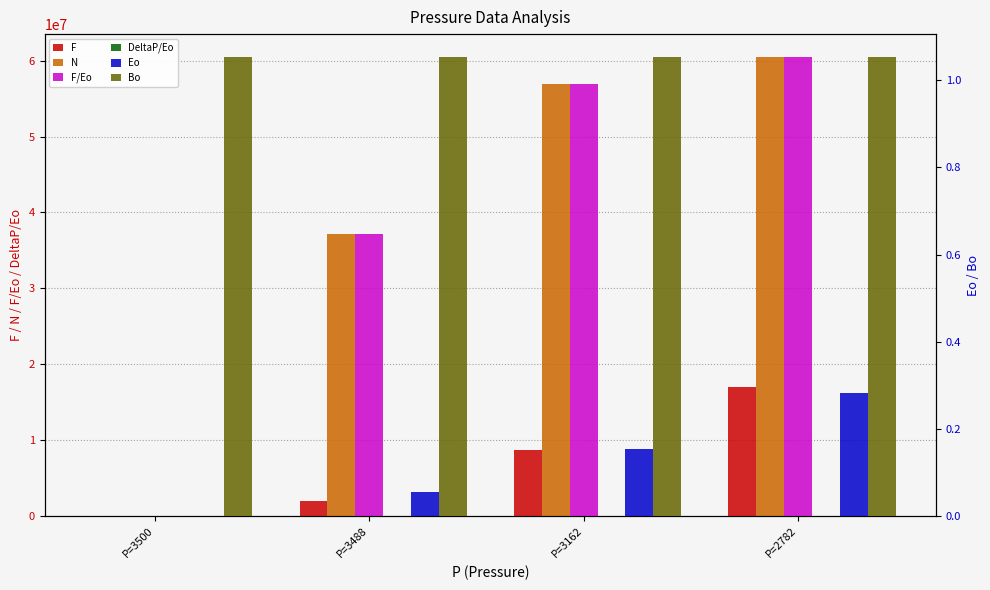

Between P=3500 and P=3162, which is larger?

P=3162